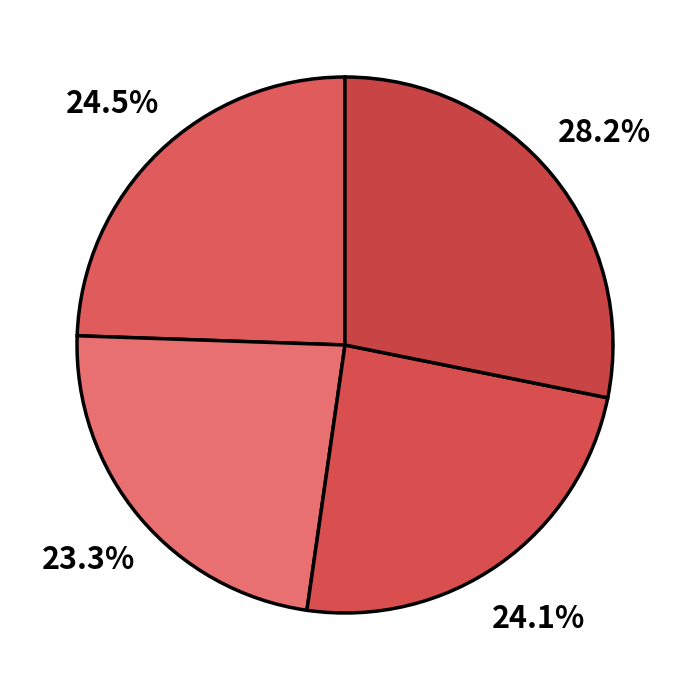

How many slices are in this pie chart?

4